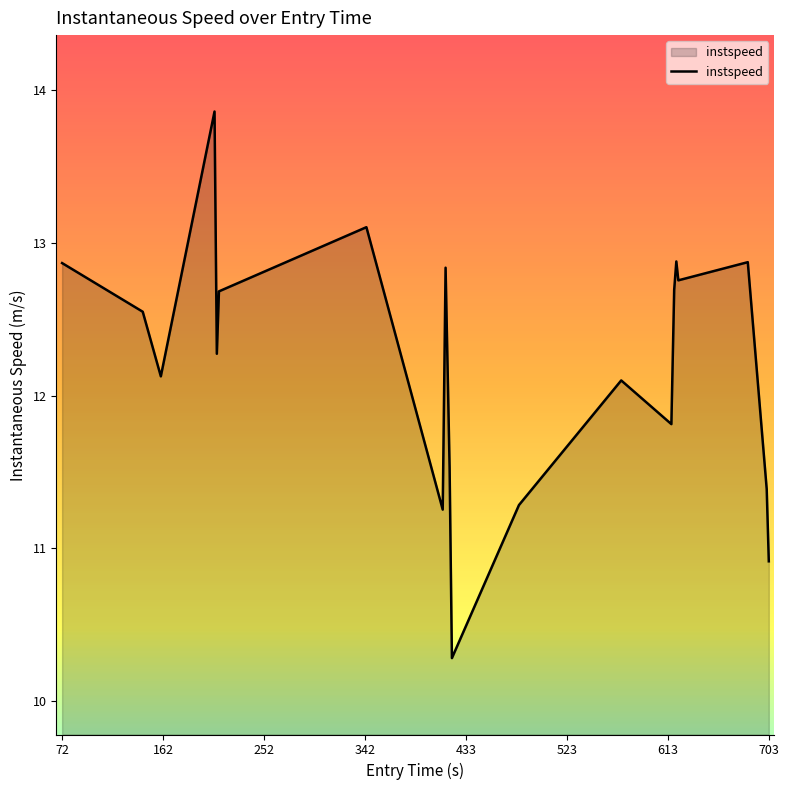

What is the minimum value shown in the chart?

10.3